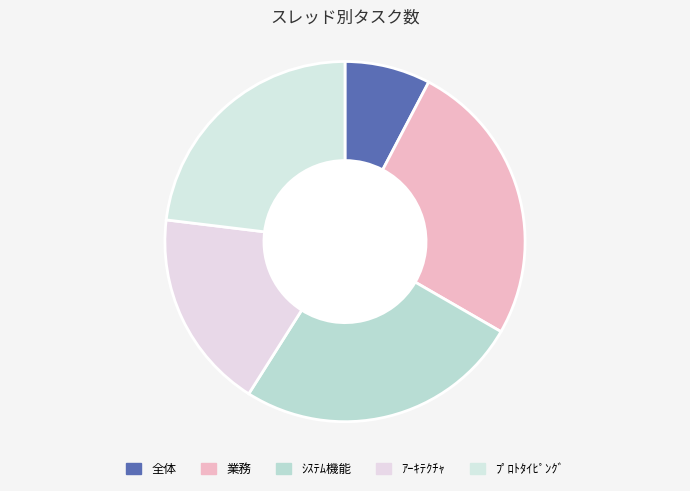

Does ｱｰｷﾃｸﾁｬ account for over 50% of the chart?

No